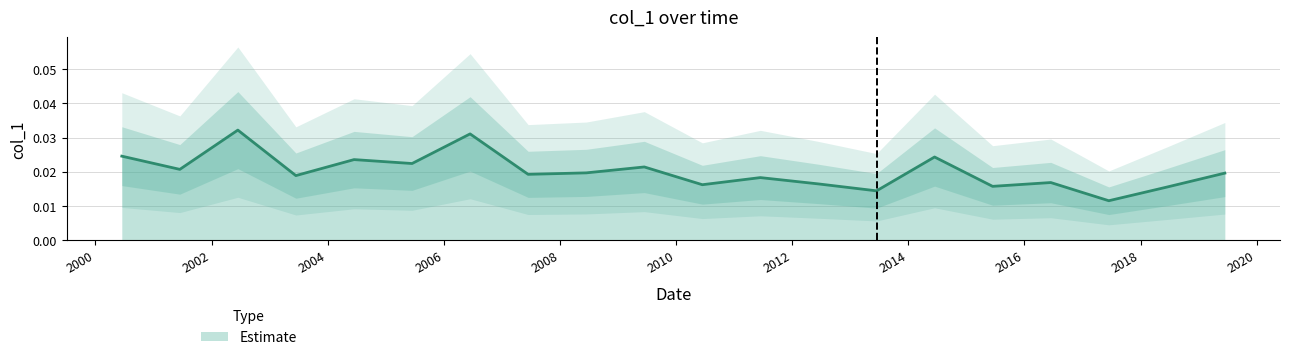

How many lines are shown in the chart?

1